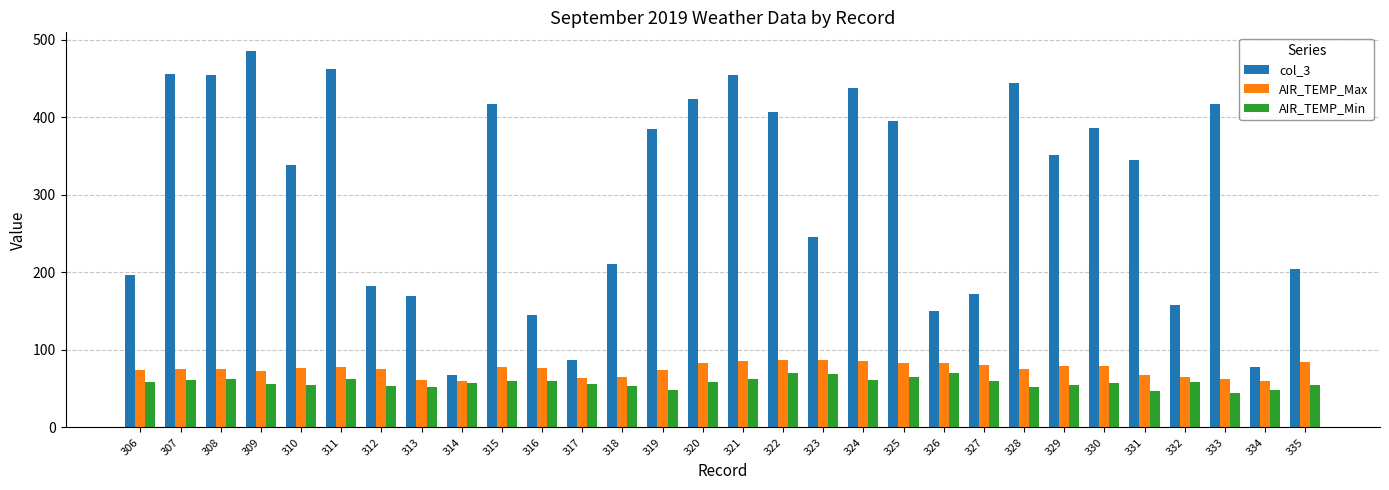

At which category does the chart reach its peak across all series?

309